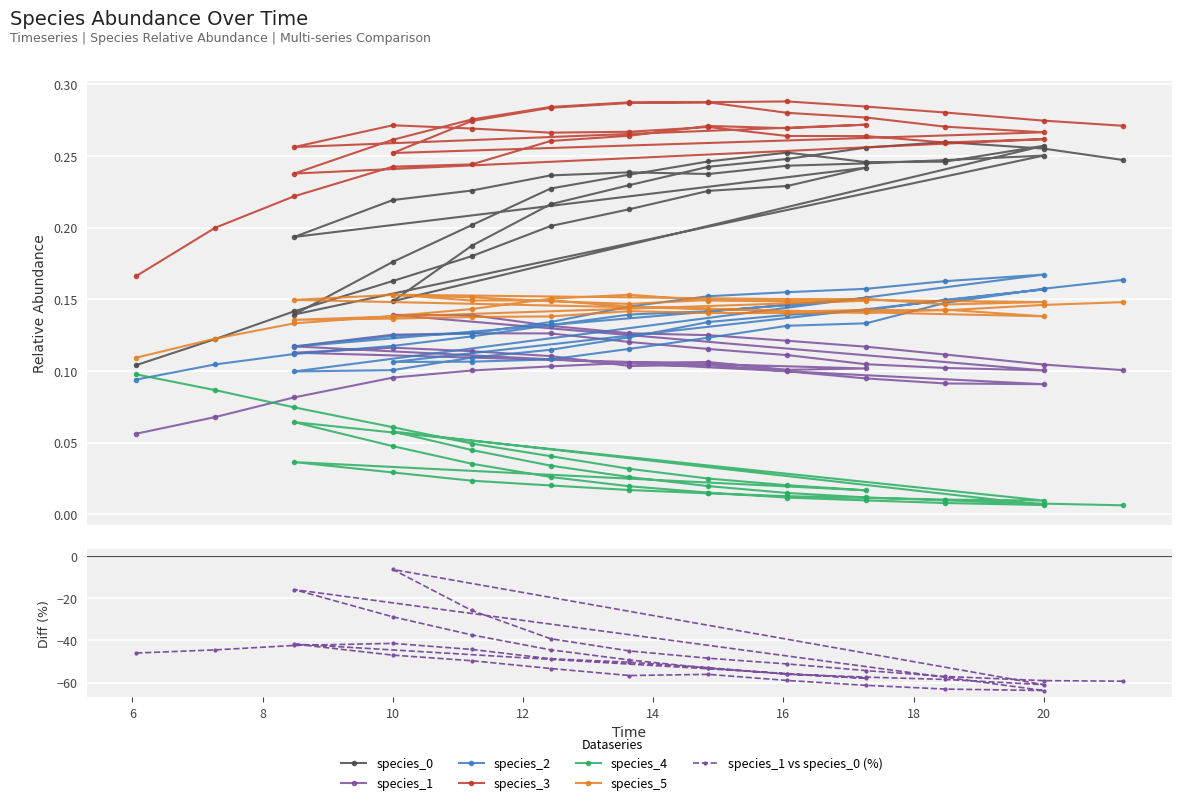

True or false: species_4 and species_0 cross at least once.

False